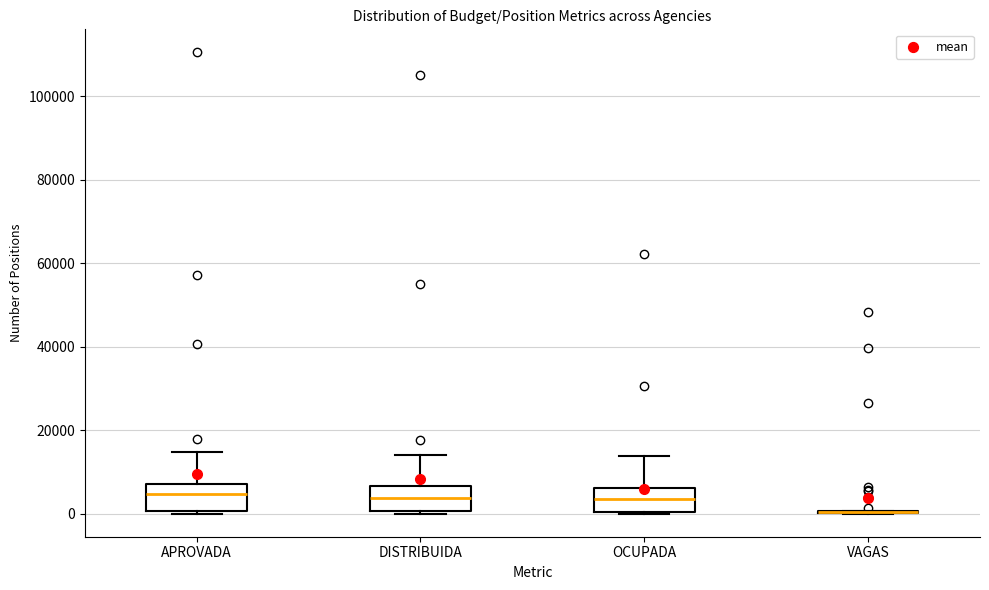

Reading left to right, transcribe this box plot: for each box, give where its median line is, the range the box spans, and where its two whiskers end, as read against the y-axis. The values are not printed on the chart, so give them approximately, as read against the axis.

APROVADA: median 4000, box 0 to 8000, whiskers 0 to 14000
DISTRIBUIDA: median 4000, box 0 to 6000, whiskers 0 to 14000
OCUPADA: median 4000, box 0 to 6000, whiskers 0 to 14000
VAGAS: box collapsed to a line at 0, whiskers 0 to 0